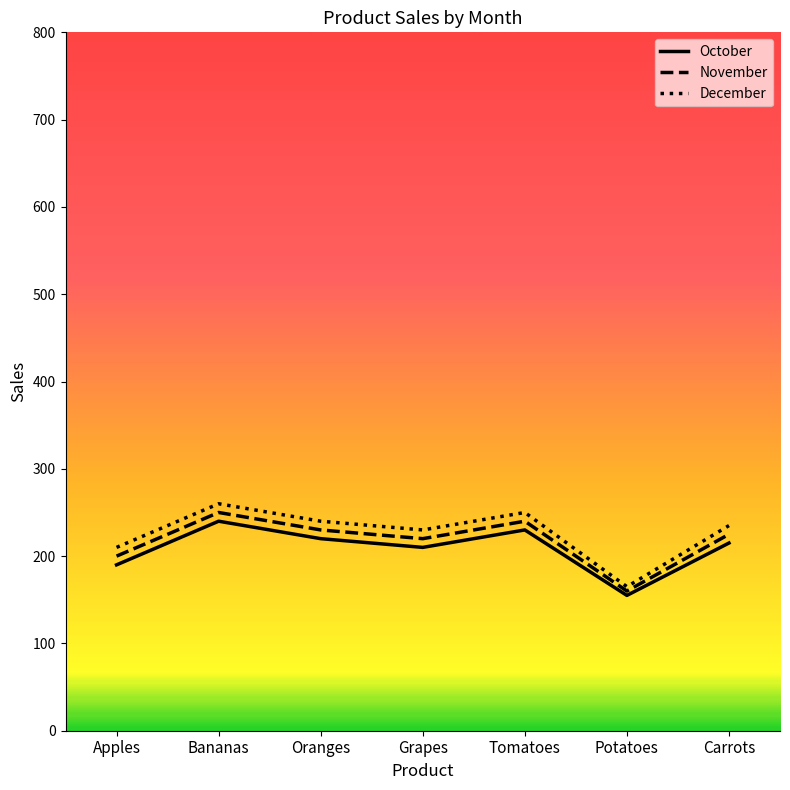

What is the minimum value shown in the chart?

155